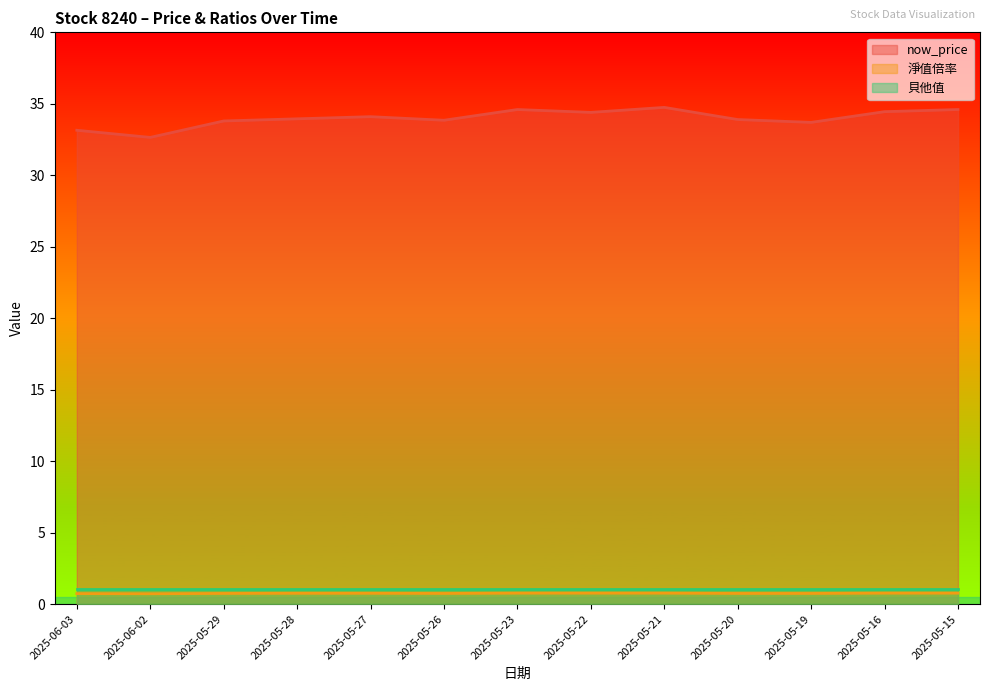

What is the spread (max minus min) of values at 2025-05-20?

33.1